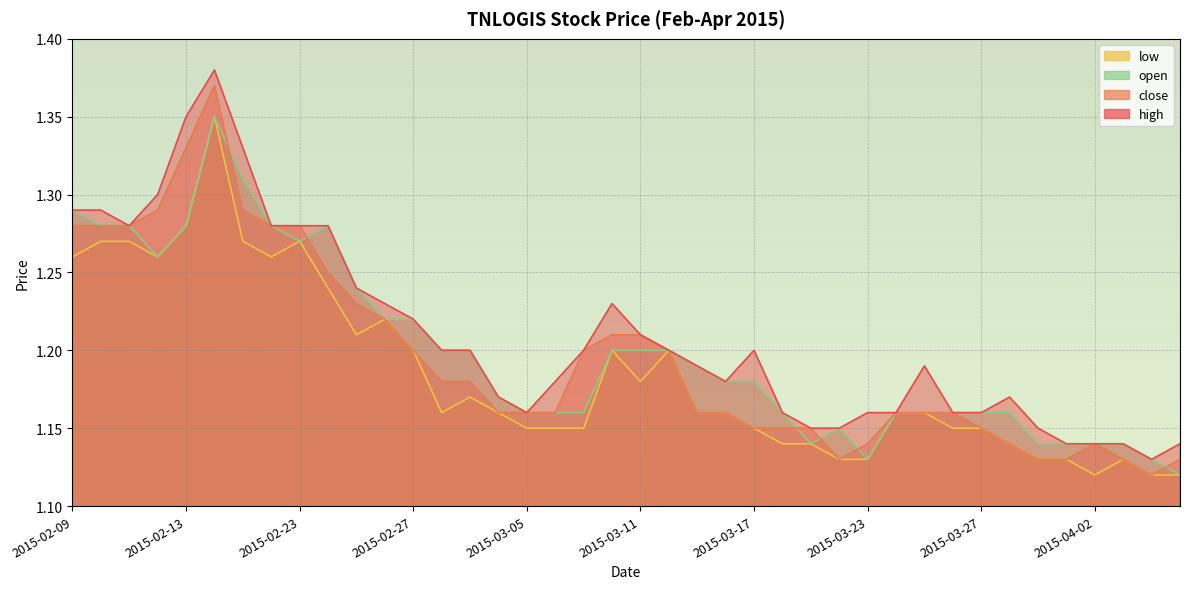

True or false: high and close cross at least once.

False